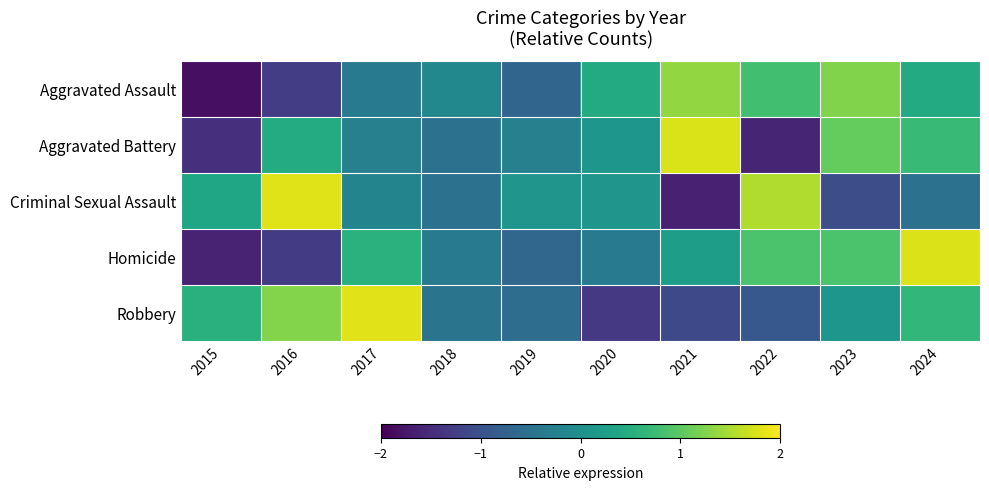

Between 2024 and 2018, which is larger?

2024